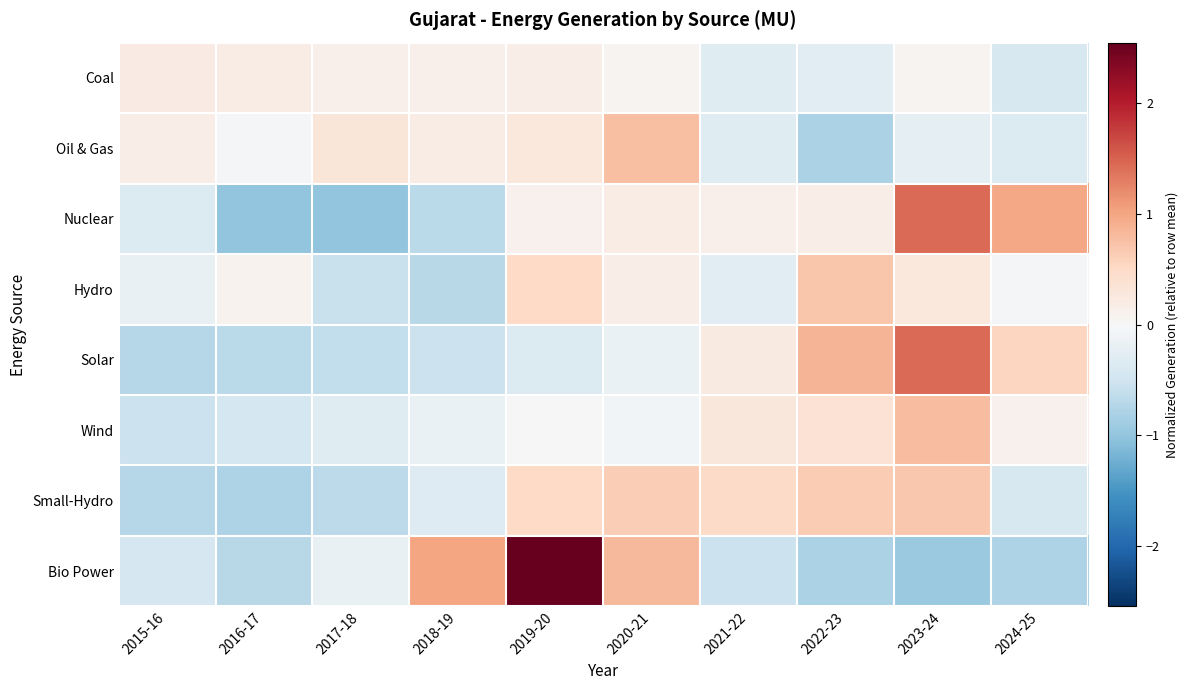

Reading left to right, what are all the values shown in this chart?

Coal: 2015-16=0.2	2016-17=0.2	2017-18=0.1	2018-19=0.1	2019-20=0.2	2020-21=0.1	2021-22=-0.3	2022-23=-0.3	2023-24=0.1	2024-25=-0.4
Oil & Gas: 2015-16=0.2	2016-17=-0.0	2017-18=0.3	2018-19=0.2	2019-20=0.3	2020-21=0.8	2021-22=-0.3	2022-23=-0.8	2023-24=-0.2	2024-25=-0.3
Nuclear: 2015-16=-0.3	2016-17=-1.0	2017-18=-1.0	2018-19=-0.7	2019-20=0.1	2020-21=0.2	2021-22=0.1	2022-23=0.2	2023-24=1.4	2024-25=1.0
Hydro: 2015-16=-0.2	2016-17=0.1	2017-18=-0.6	2018-19=-0.7	2019-20=0.5	2020-21=0.2	2021-22=-0.3	2022-23=0.7	2023-24=0.3	2024-25=-0.0
Solar: 2015-16=-0.7	2016-17=-0.7	2017-18=-0.6	2018-19=-0.6	2019-20=-0.3	2020-21=-0.2	2021-22=0.2	2022-23=0.9	2023-24=1.4	2024-25=0.5
Wind: 2015-16=-0.5	2016-17=-0.4	2017-18=-0.3	2018-19=-0.2	2019-20=-0.0	2020-21=-0.1	2021-22=0.3	2022-23=0.4	2023-24=0.8	2024-25=0.1
Small-Hydro: 2015-16=-0.7	2016-17=-0.8	2017-18=-0.7	2018-19=-0.3	2019-20=0.5	2020-21=0.6	2021-22=0.5	2022-23=0.6	2023-24=0.7	2024-25=-0.4
Bio Power: 2015-16=-0.4	2016-17=-0.7	2017-18=-0.2	2018-19=1.0	2019-20=2.5	2020-21=0.8	2021-22=-0.5	2022-23=-0.8	2023-24=-0.9	2024-25=-0.8